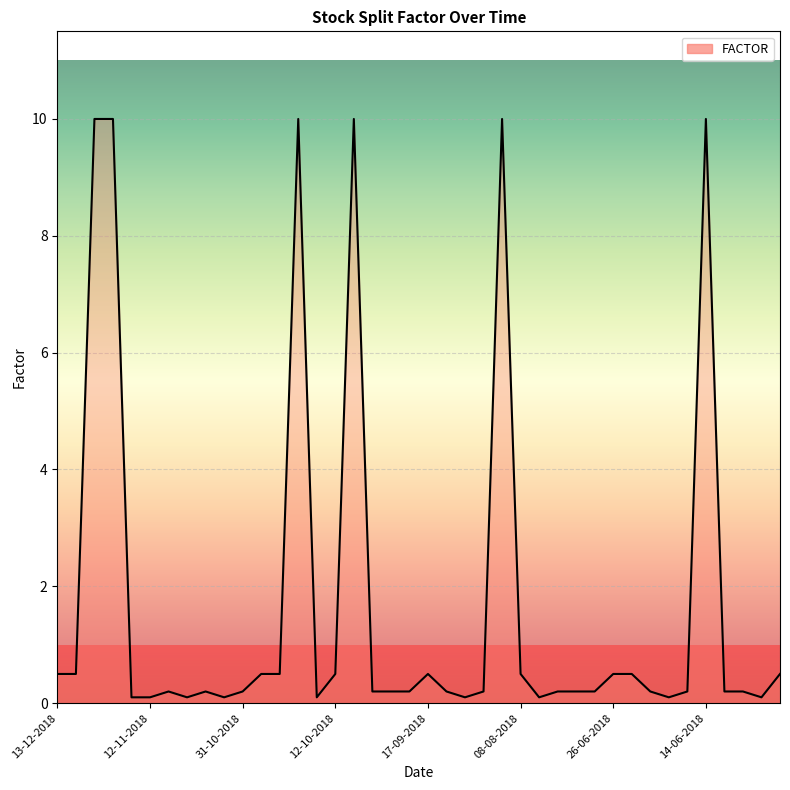

What is the difference between the maximum and minimum values?

9.9